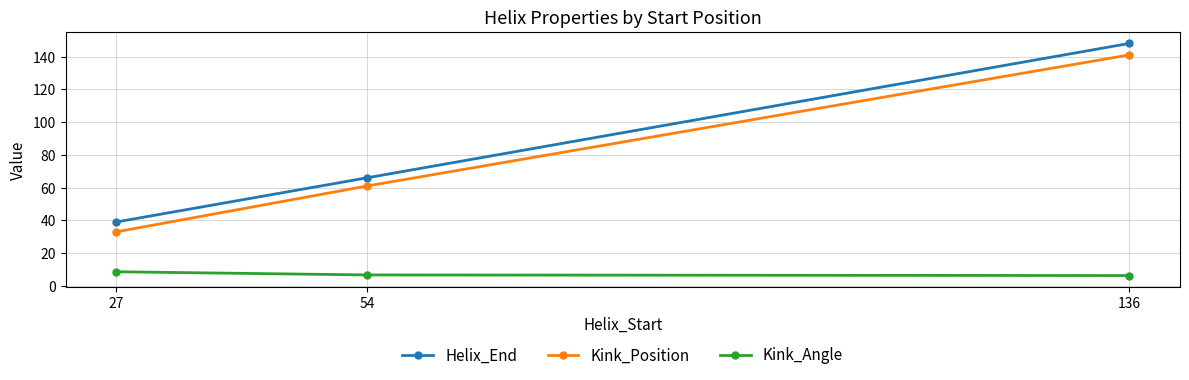

At which category does the chart reach its peak across all series?

136